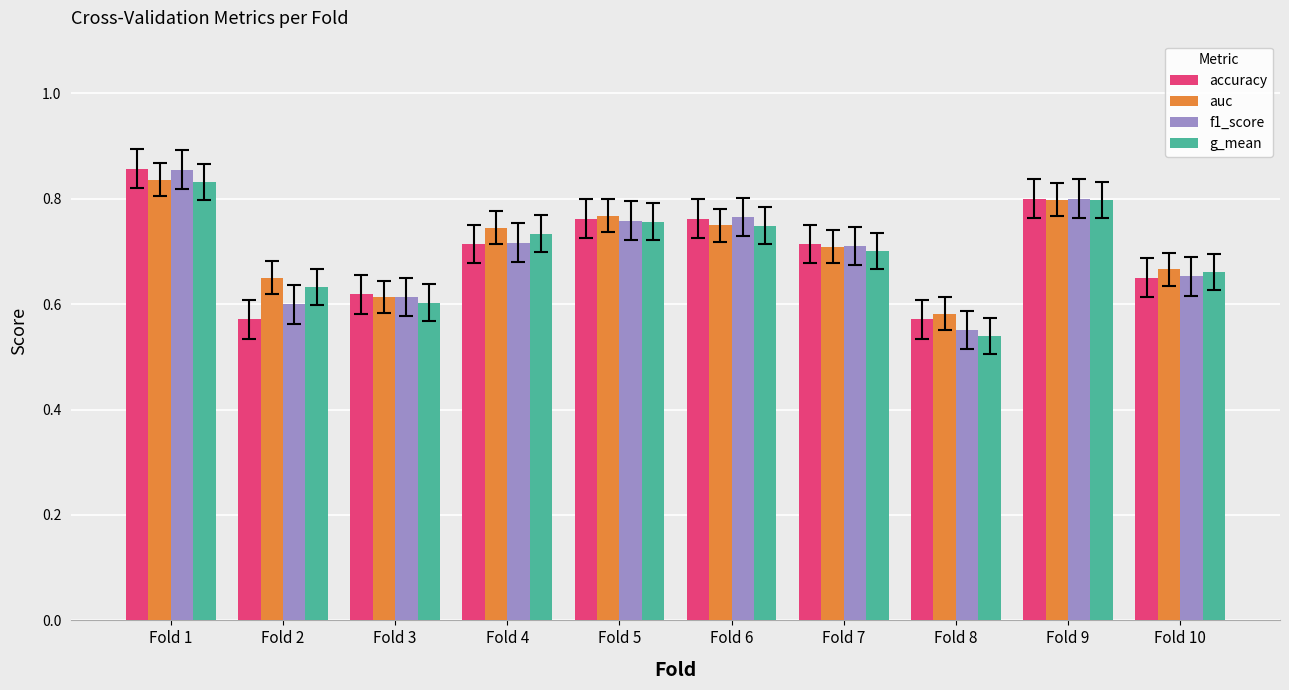

What is the difference between the maximum and minimum values in the accuracy series?

0.3